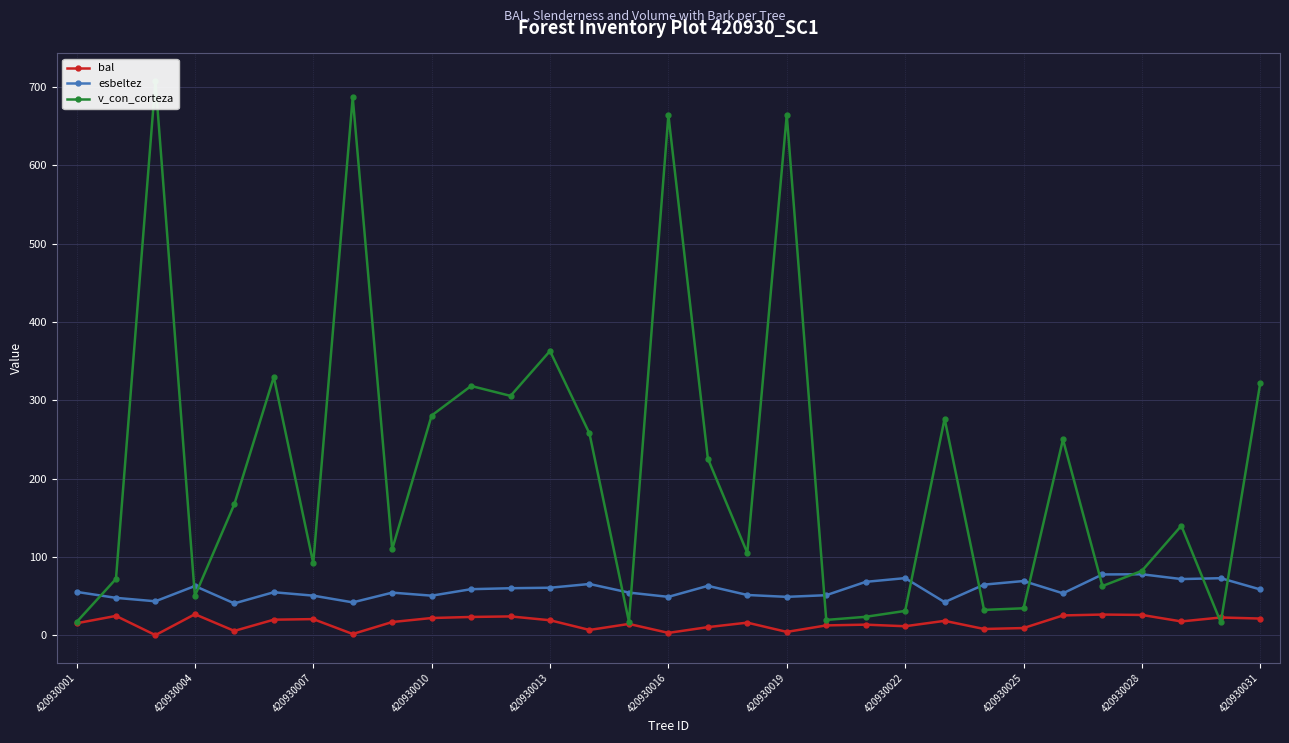

Which has a higher value, 26 or 25?

26